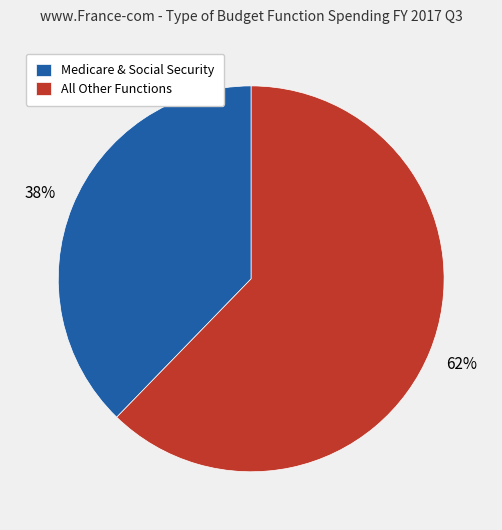

Rank the categories by value from highest to lowest.

All Other Functions, Medicare & Social Security